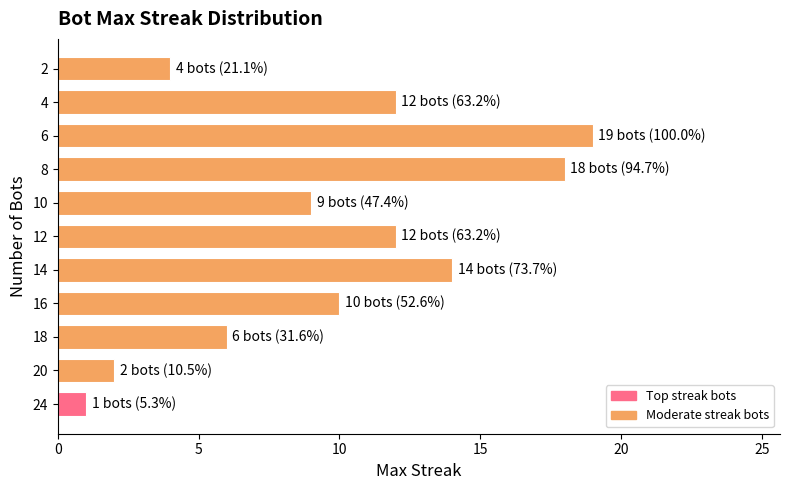

What is the sum of all values?

107